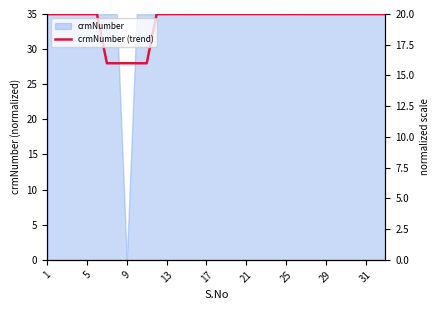

What is the label of the 34th point from the left?

33